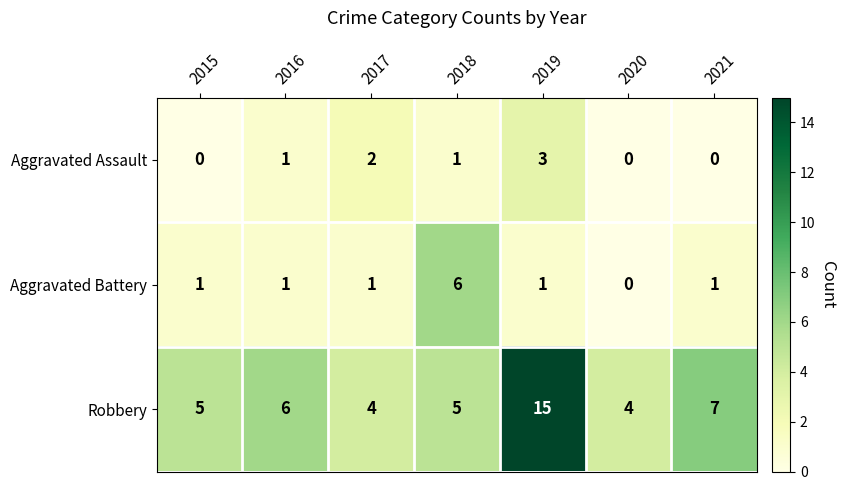

What is the total value across all series at 2020?

4